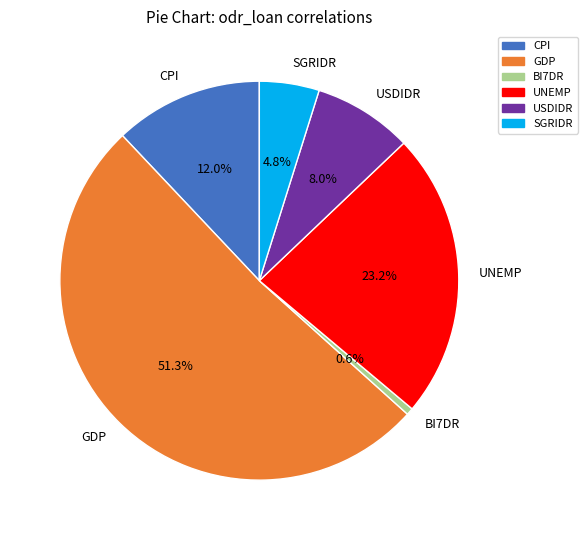

The USDIDR slice represents 18% of the pie. True or false?

False